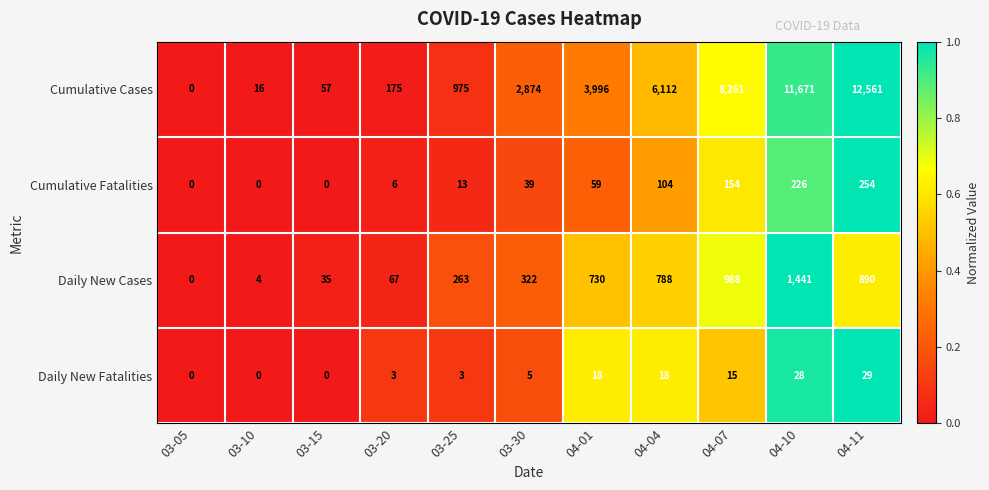

Which series has the widest spread of values?

Cumulative Cases